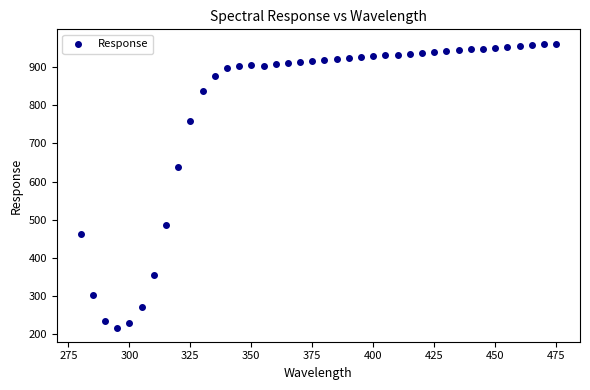

What Y value in the scatter plot is closest to 589?

637.0